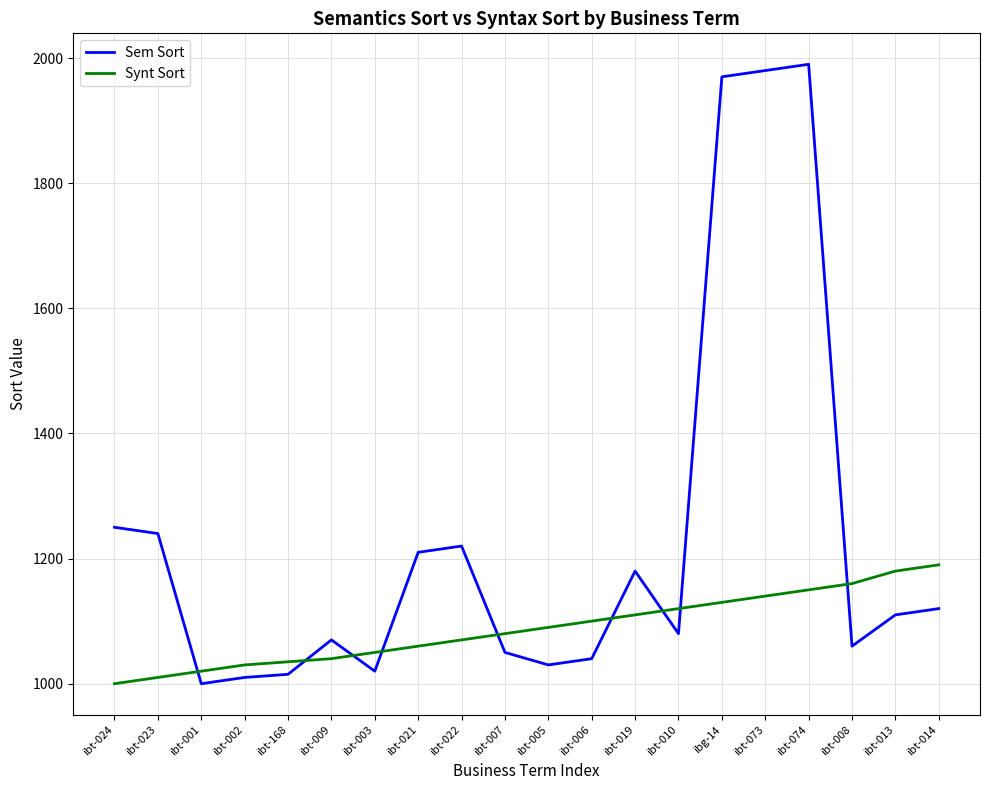

In Sem Sort, how many points are lower than both neighbors (excluding endpoints)?

5